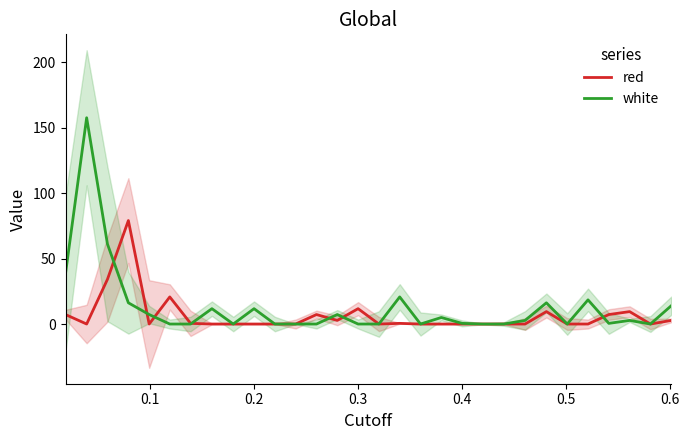

List the series in order of their peak value, lowest first.

red, white